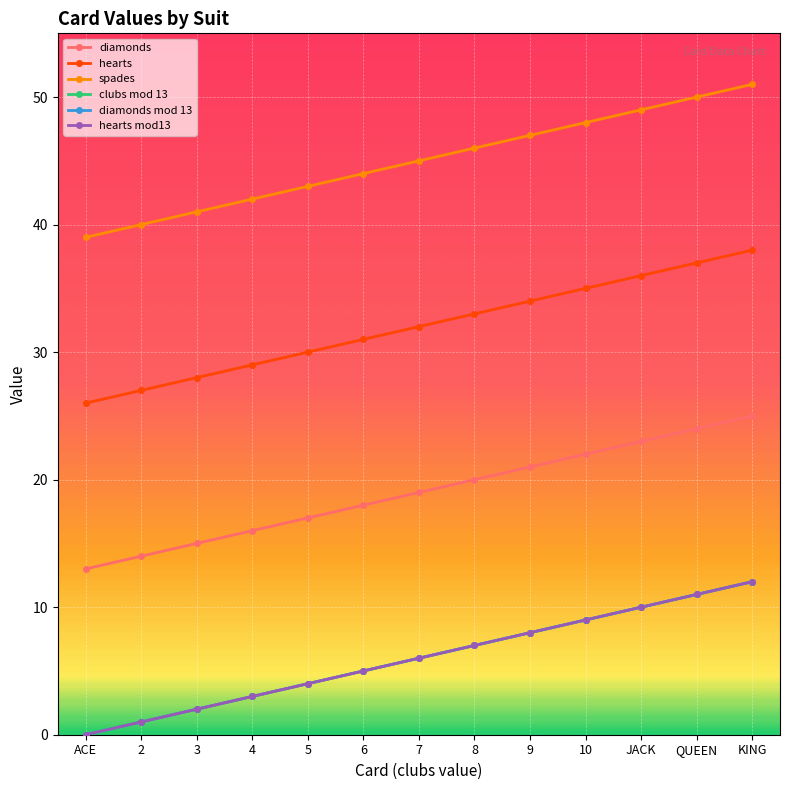

Does the chart have visible grid lines?

Yes